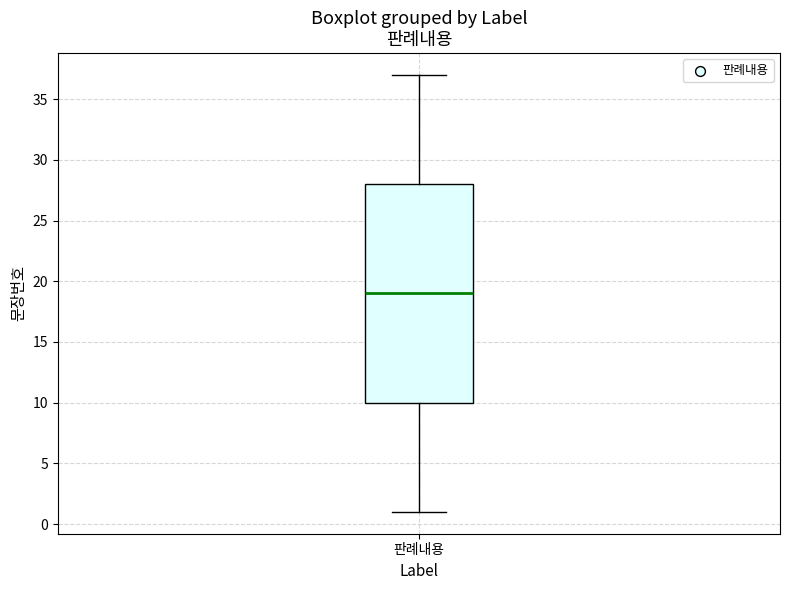

Where is the upper edge of the box for 판례내용 on the y-axis? The values are not printed on the chart, so give them approximately, as read against the axis.

28